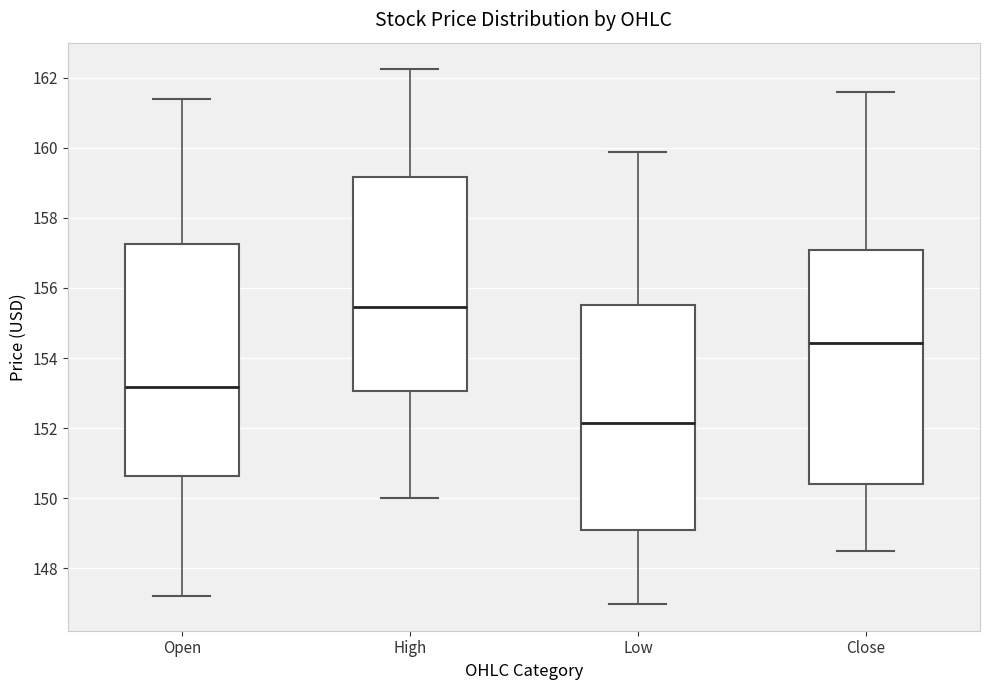

Which box's median line is the lowest?

Low